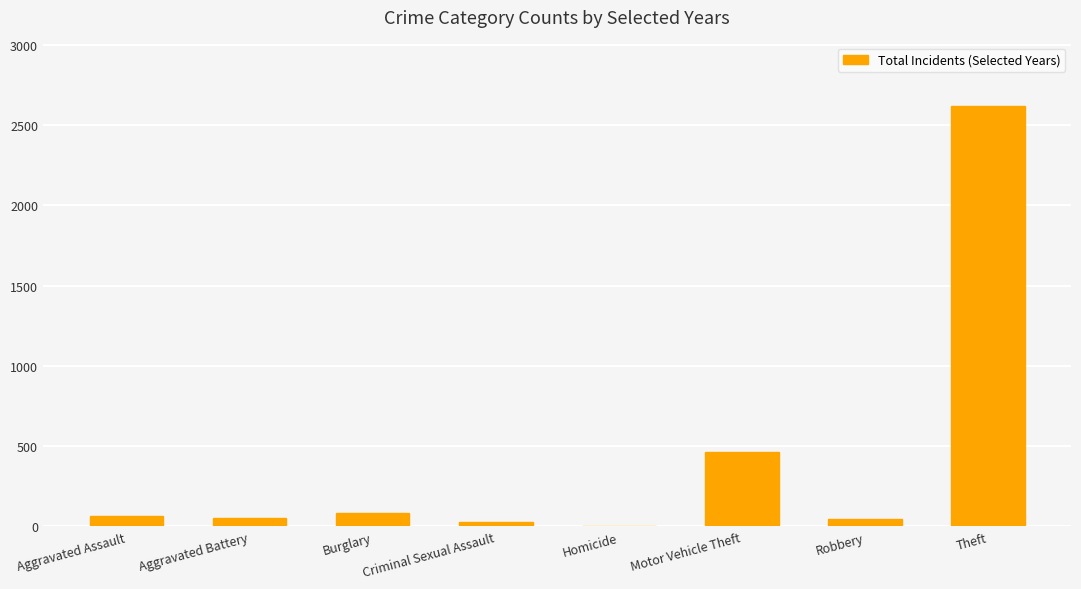

What is the change in value from Motor Vehicle Theft to Theft?

+2158